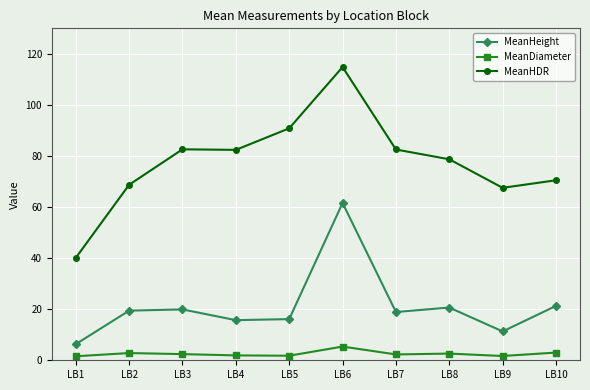

Which category has the highest value across all series?

LB6